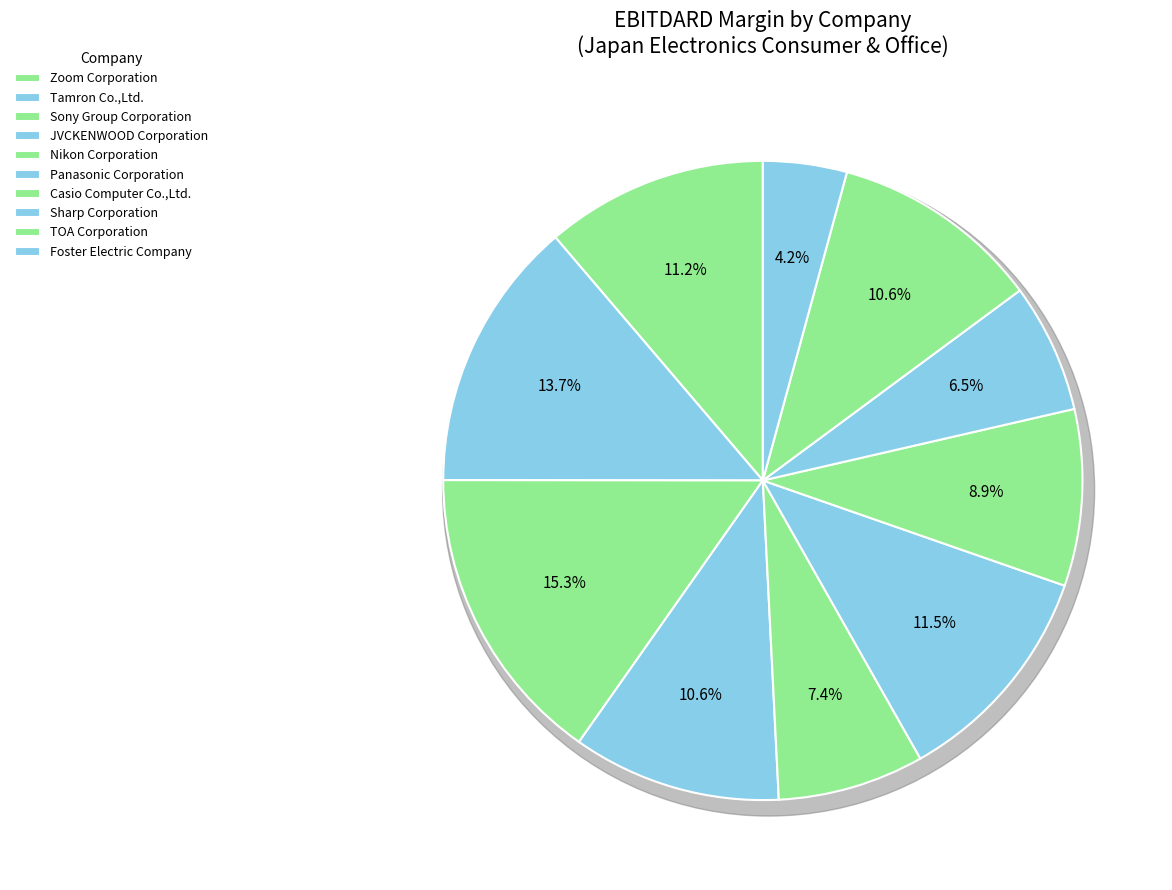

Do Sony Group Corporation and Panasonic Corporation together represent more than half of the pie?

No